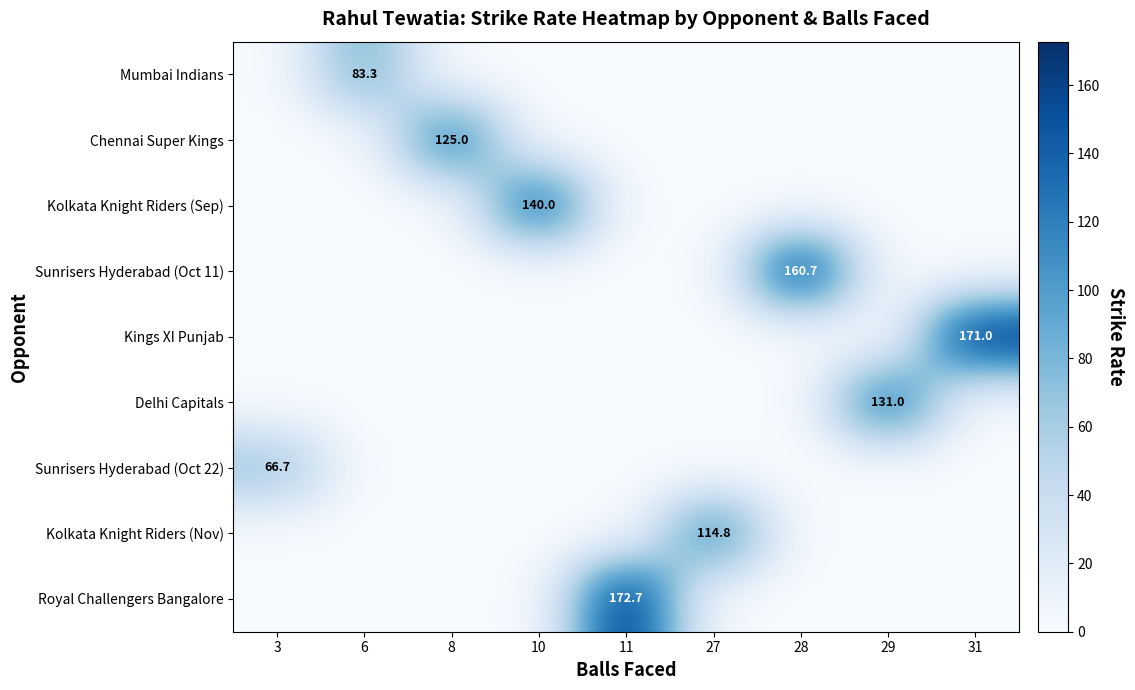

Which series changed the most between 6 and 29?

Delhi Capitals